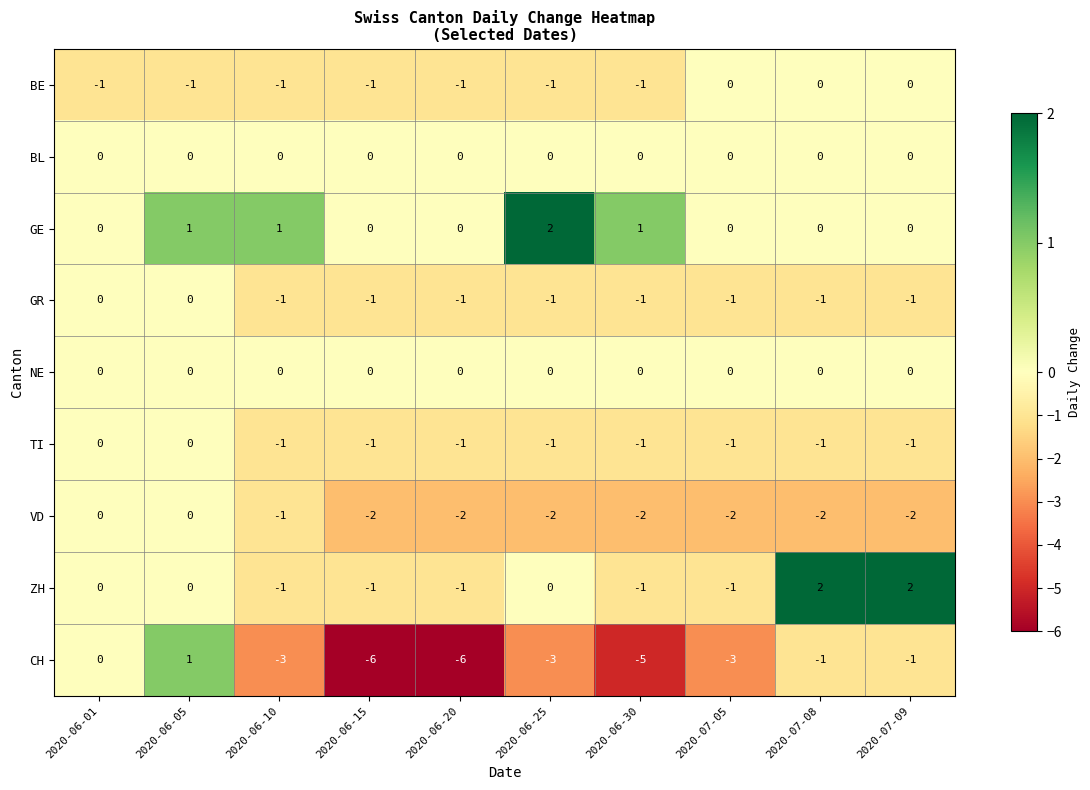

Which series has the largest total across all categories?

GE